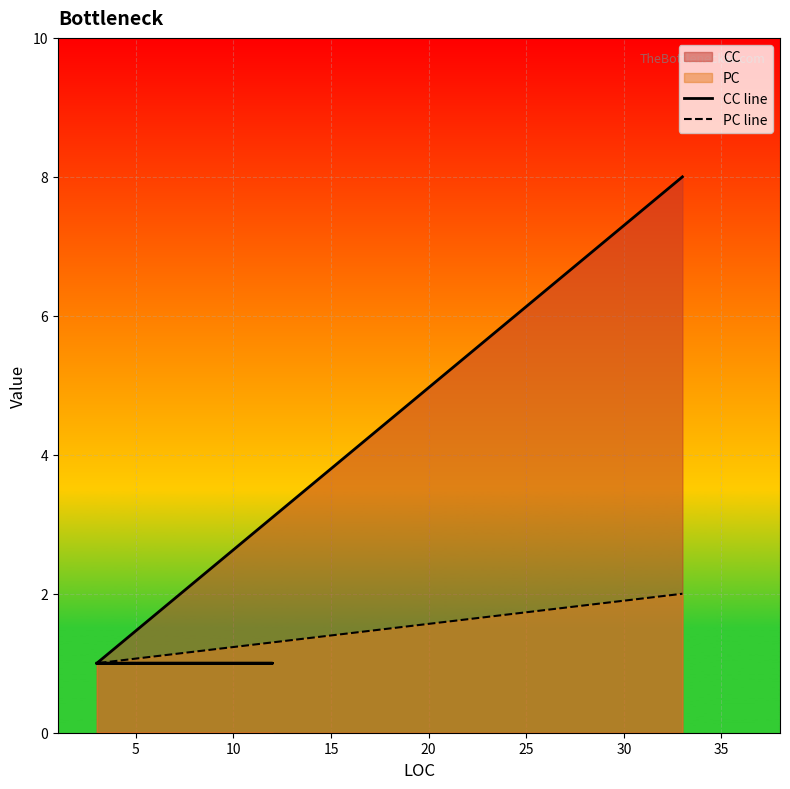

What is the sum of the PC line values at 15 and 10?

3